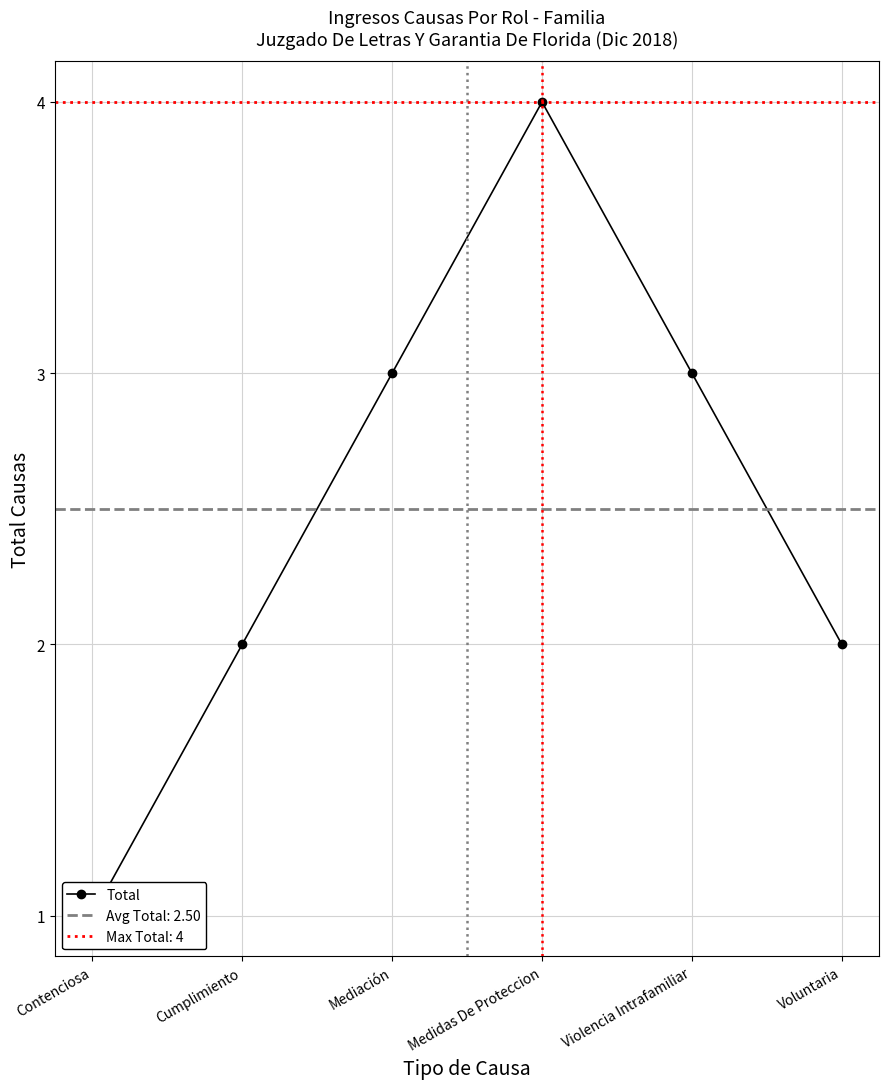

What is the value of the 5th point from the left?

3